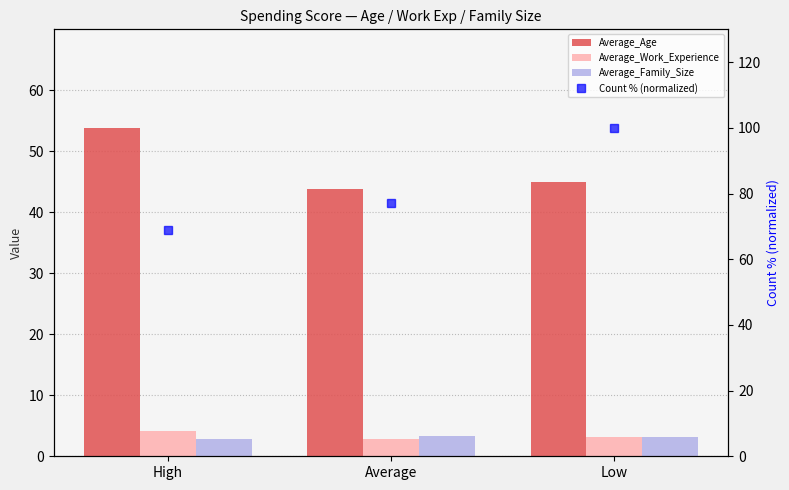

The value of Average_Age at Low is 45.0. True or false?

True